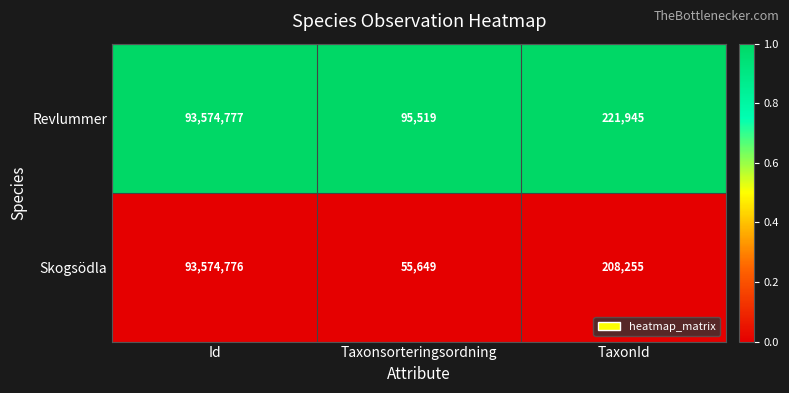

Reading left to right, extract all data points from this chart.

Revlummer: 93574777	95519	221945
Skogsödla: 93574776	55649	208255